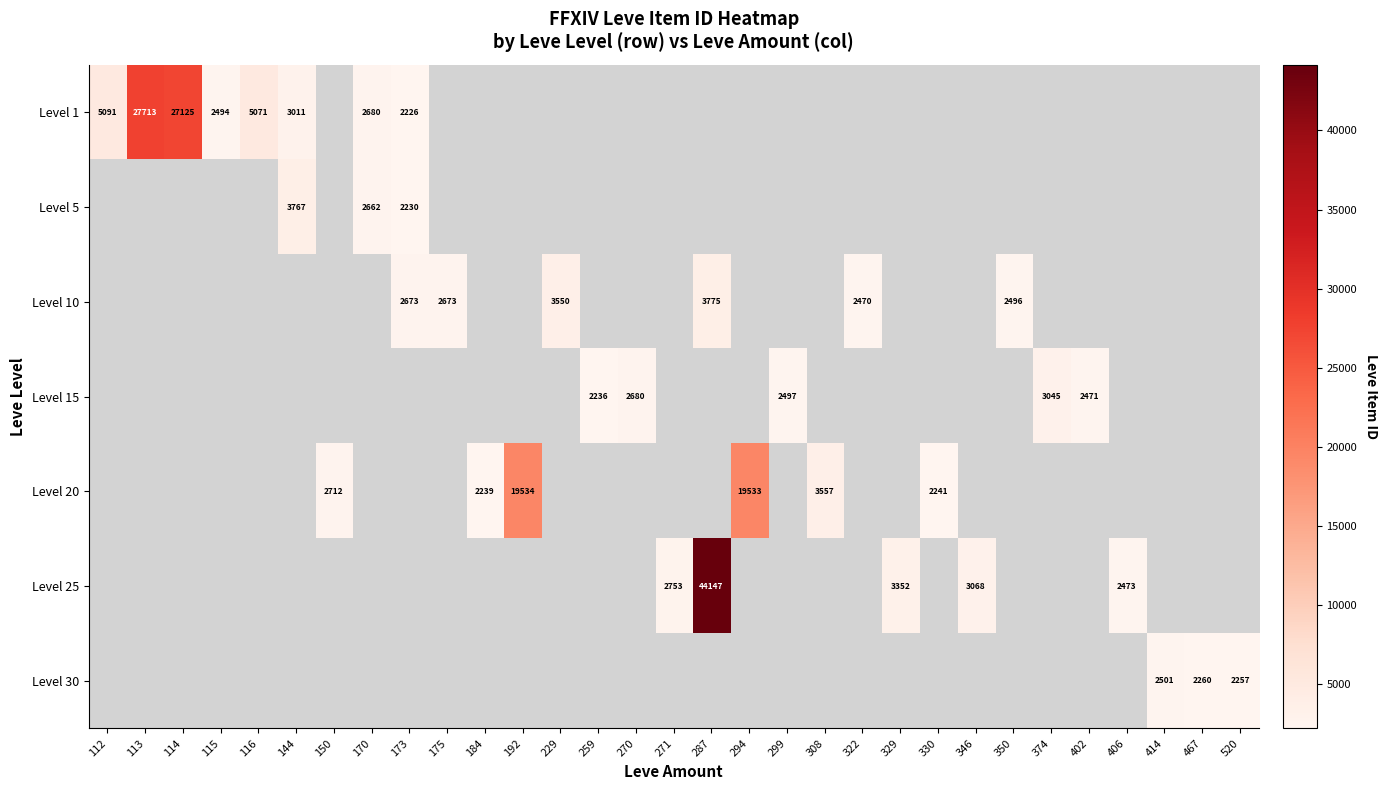

True or false: Level 15 has a value of 3045 at 374.

True